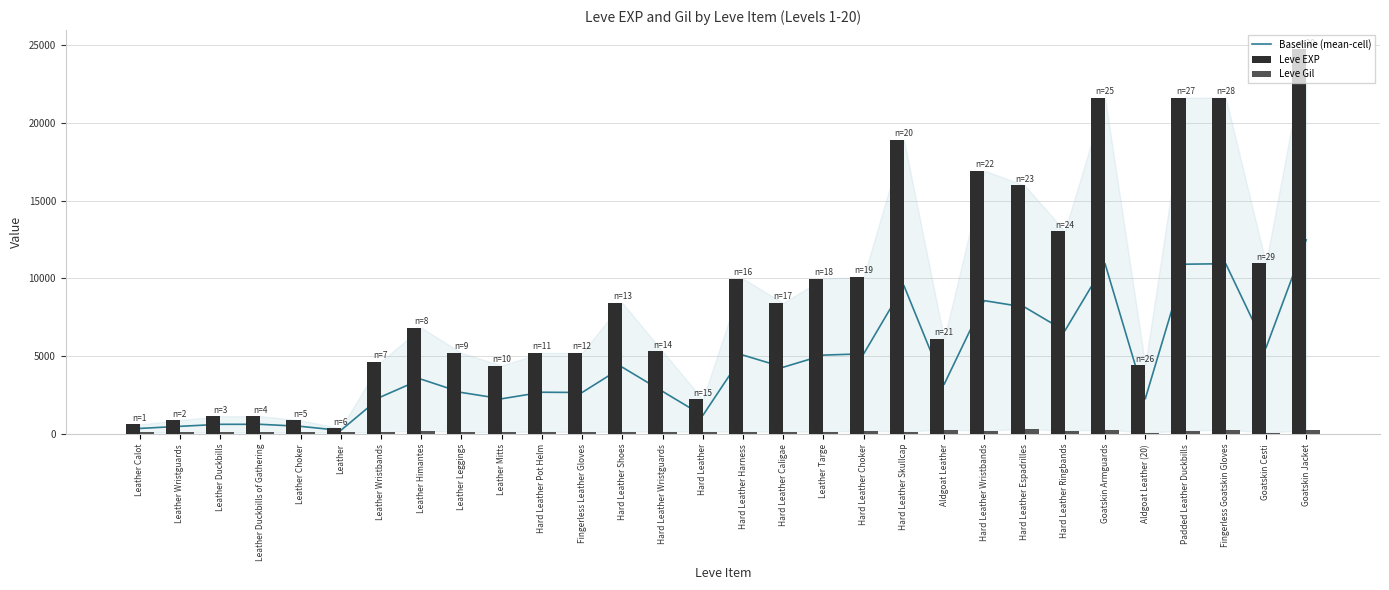

What are all the series names shown in the legend?

Baseline (mean-cell), Leve EXP, Leve Gil